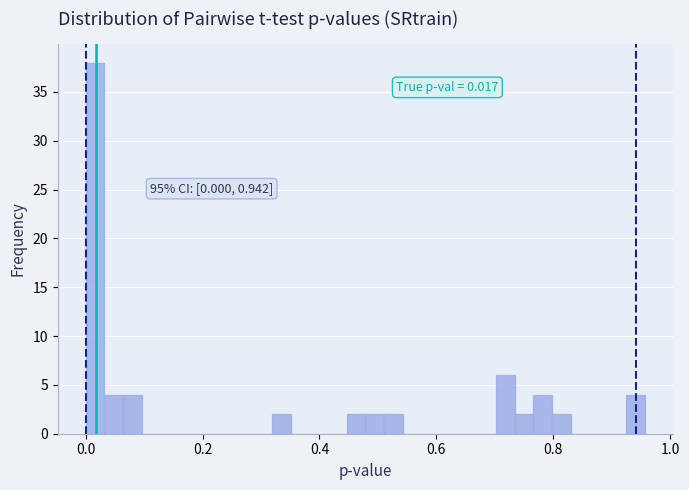

Read against the x-axis, roughly where is the centre of the tallest bar?

0.02